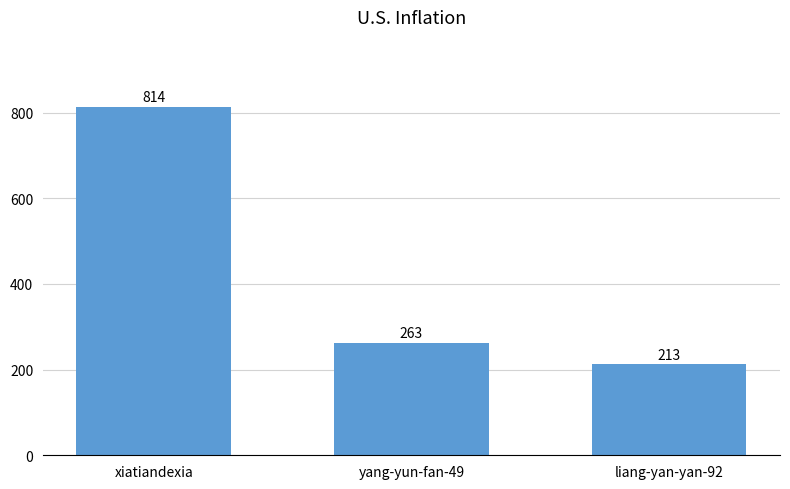

What position from the left is xiatiandexia?

1